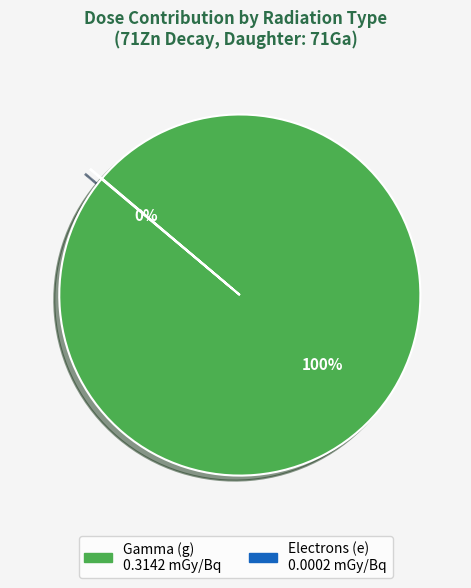

Does any single category account for the majority?

Yes